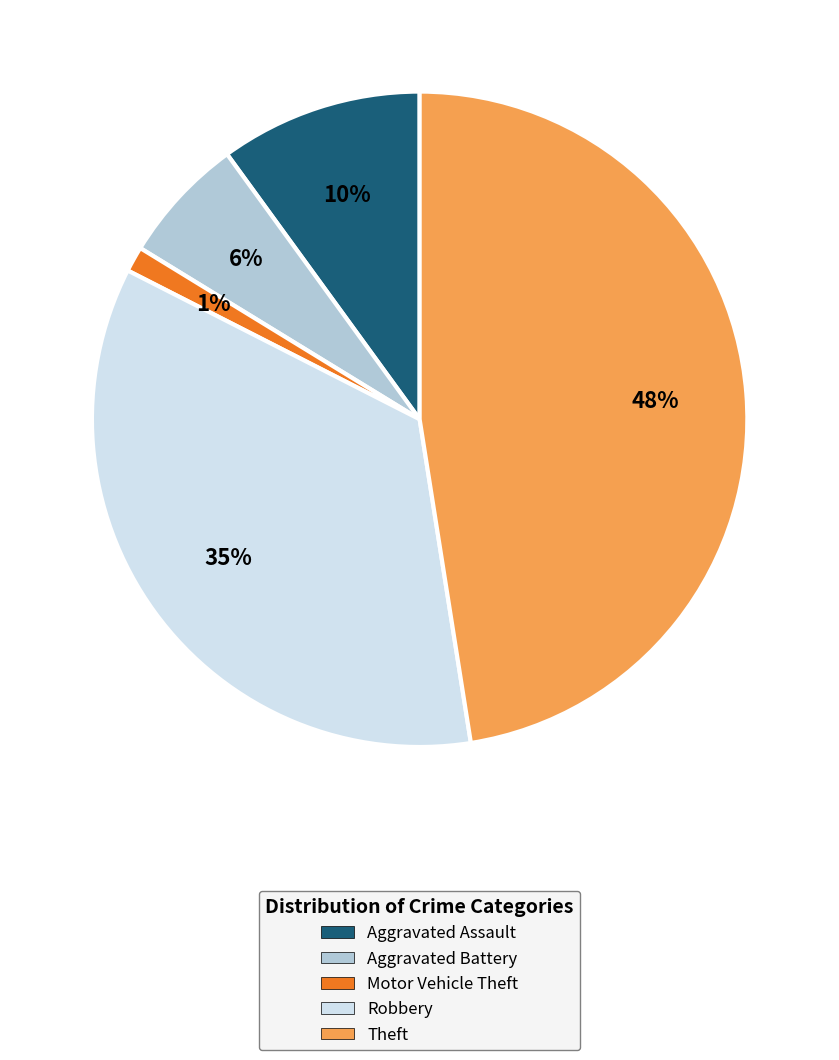

How many segments does this pie chart have?

5